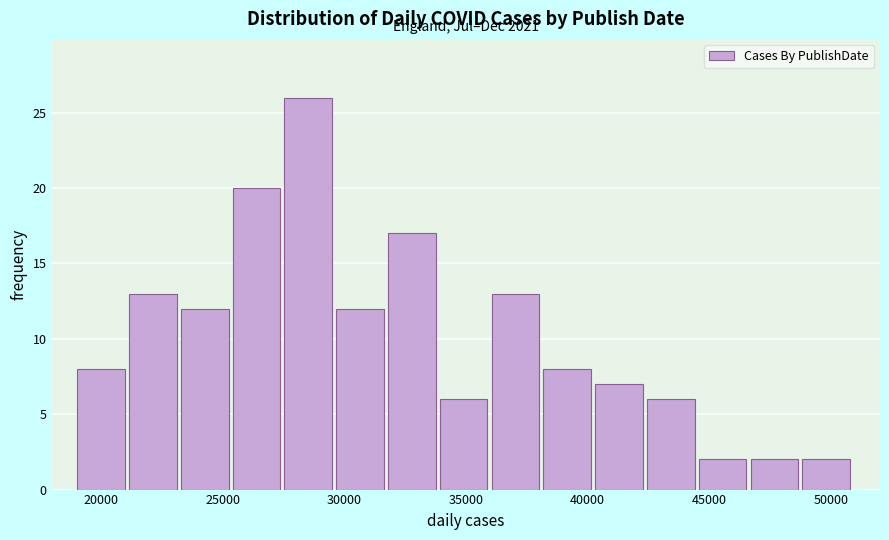

Which range on the x-axis has the tallest bar?

27500 to 29500